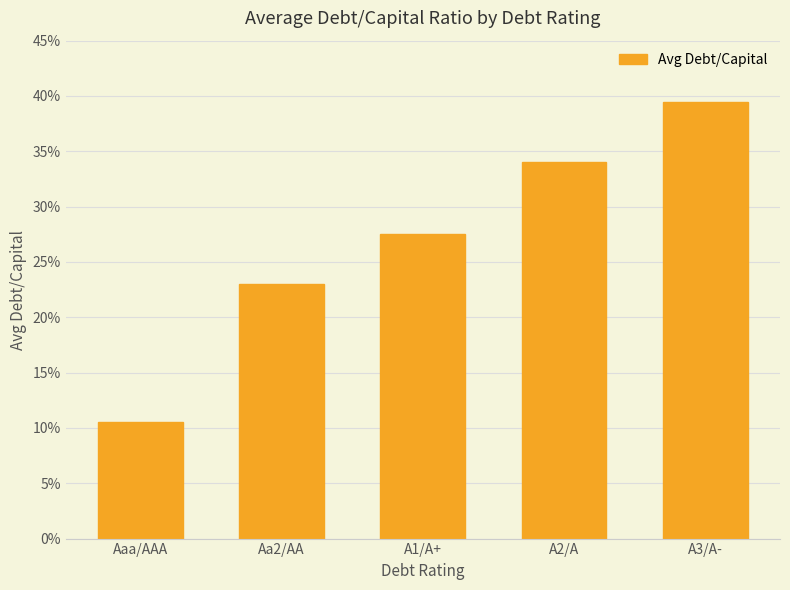

Rank the categories by value from highest to lowest.

A3/A-, A2/A, A1/A+, Aa2/AA, Aaa/AAA